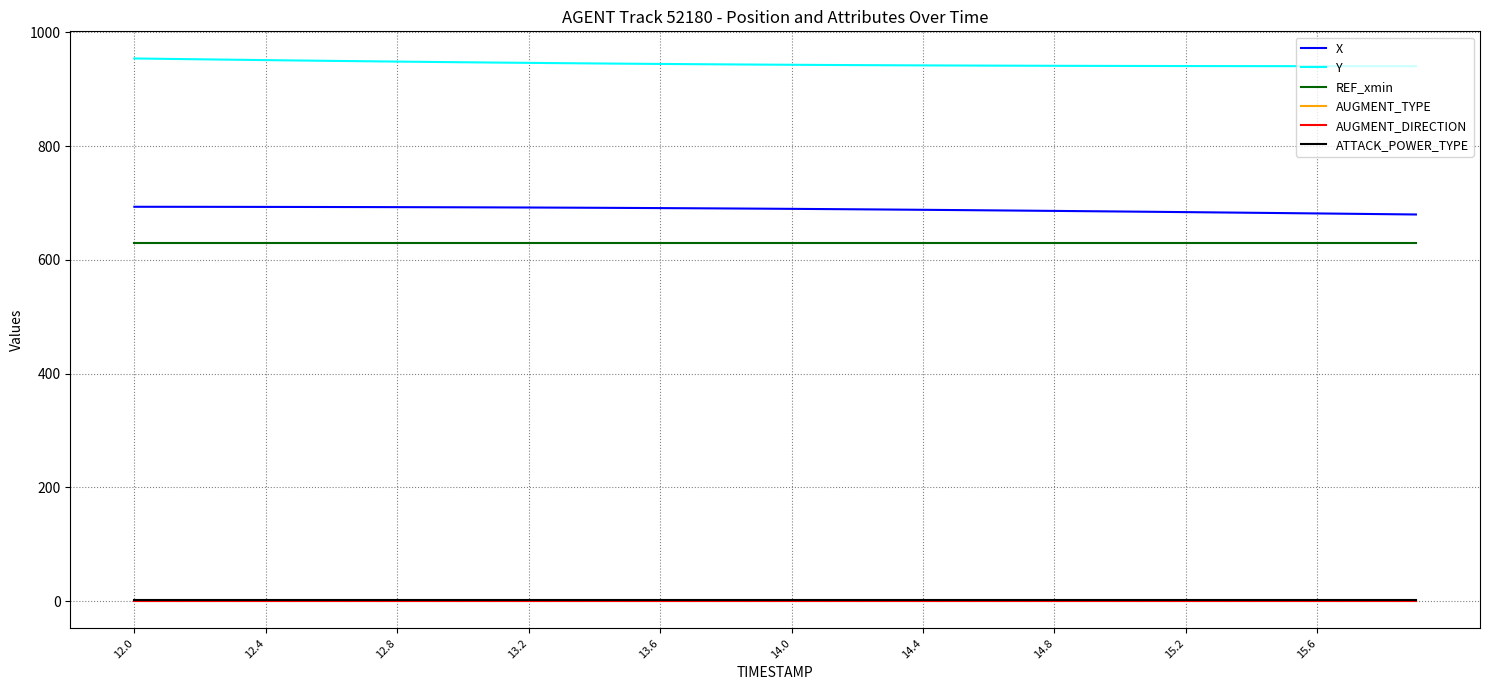

True or false: REF_xmin and AUGMENT_DIRECTION cross at least once.

False